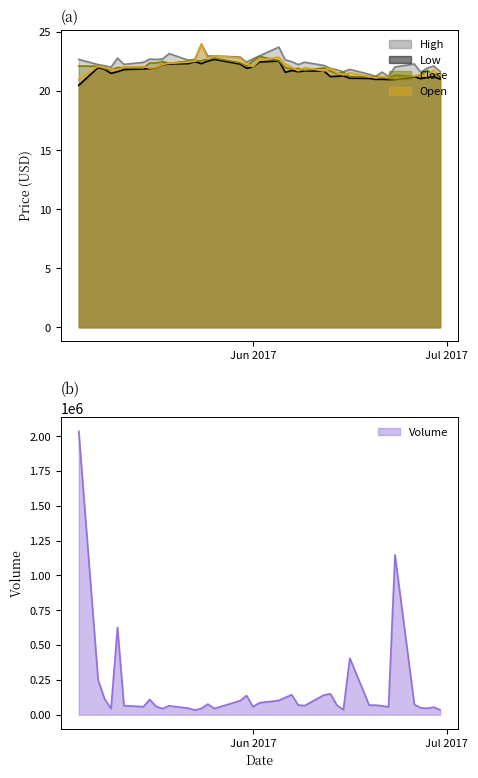

How many lines are shown in the chart?

4